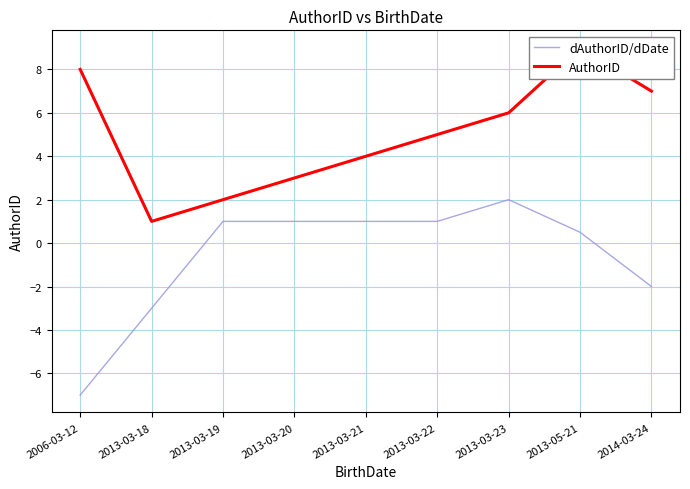

What is the difference between the dAuthorID/dDate values at 2013-03-21 and 2013-05-21?

0.5